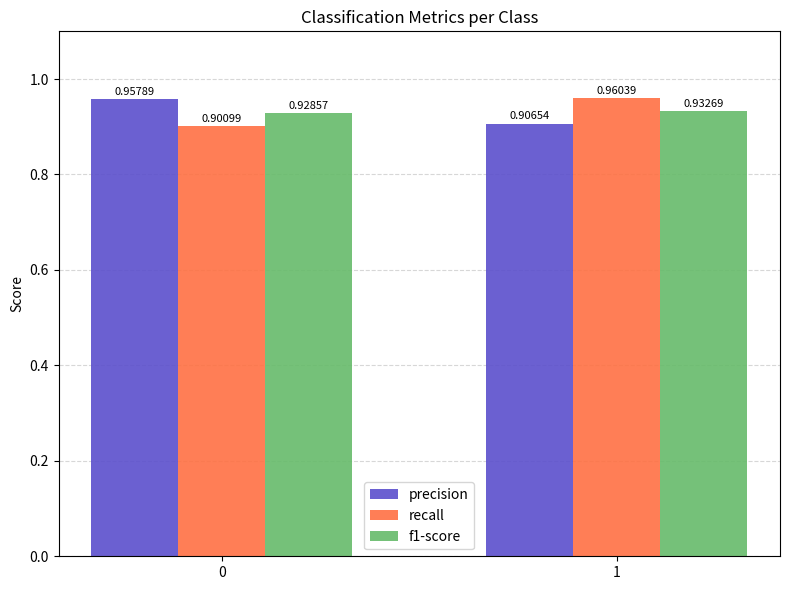

List the labels in order of recall value, largest first.

1, 0